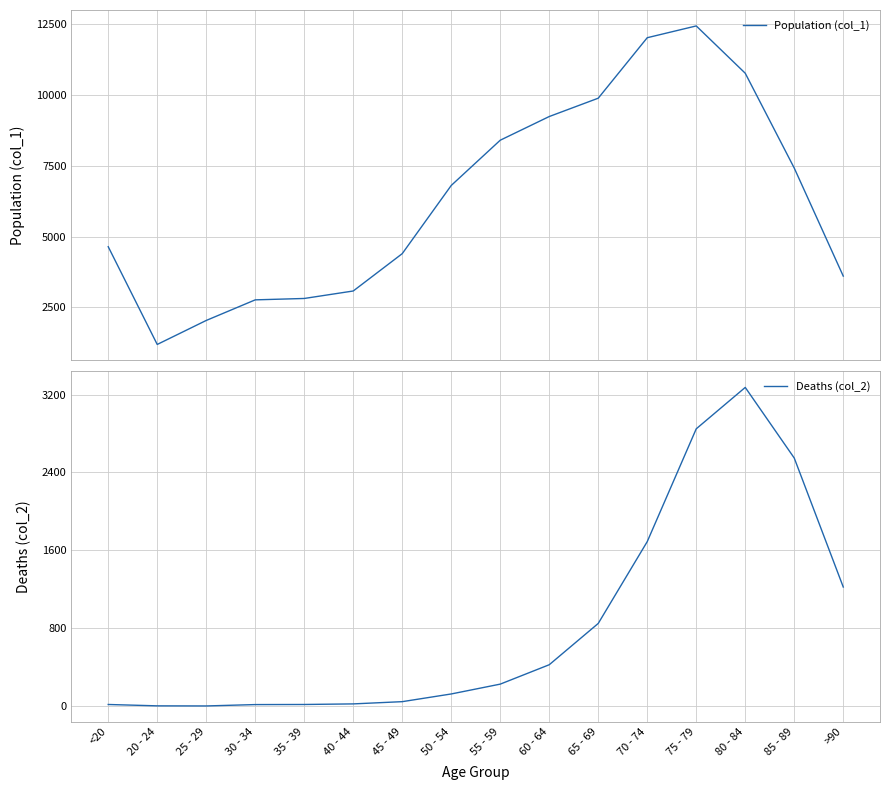

True or false: Population (col_1) and Deaths (col_2) intersect in this chart.

False